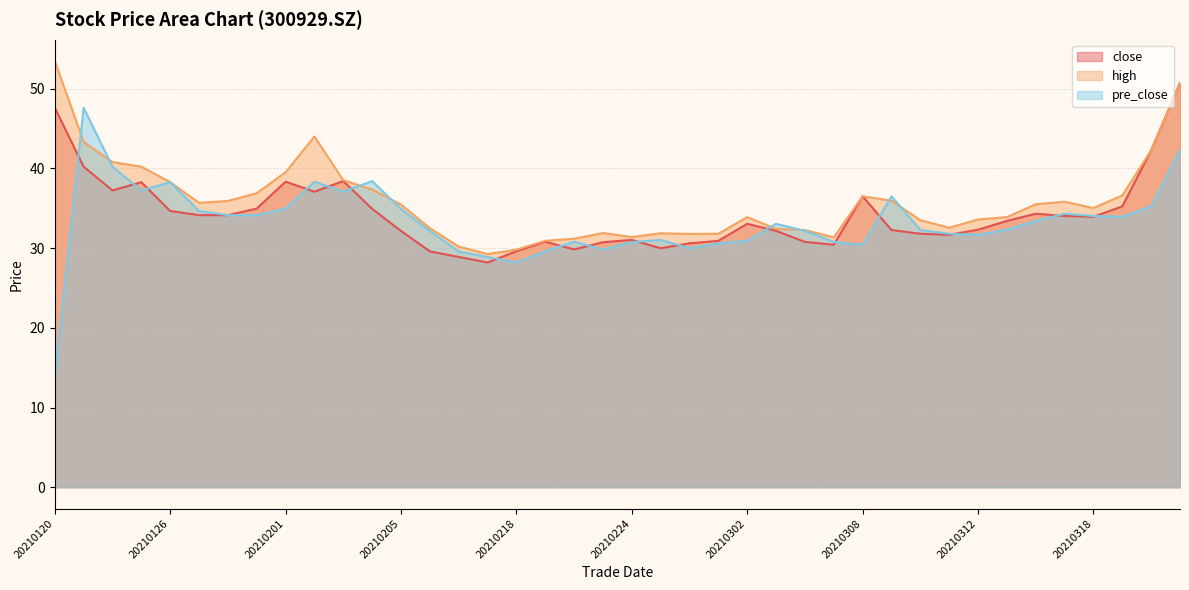

Which series has the widest spread of values?

pre_close